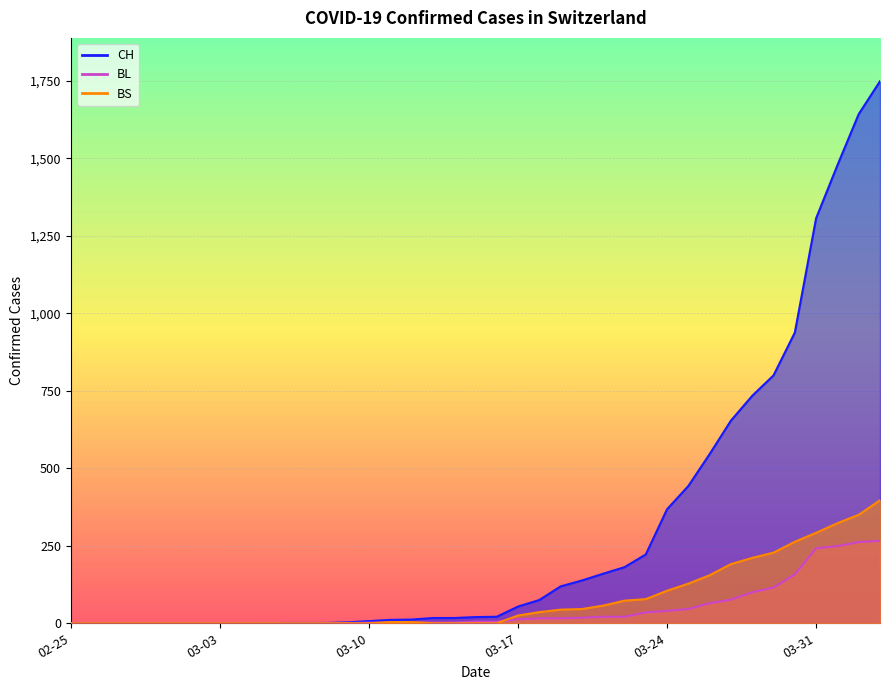

Where does the BL series first go above 5?

03-17